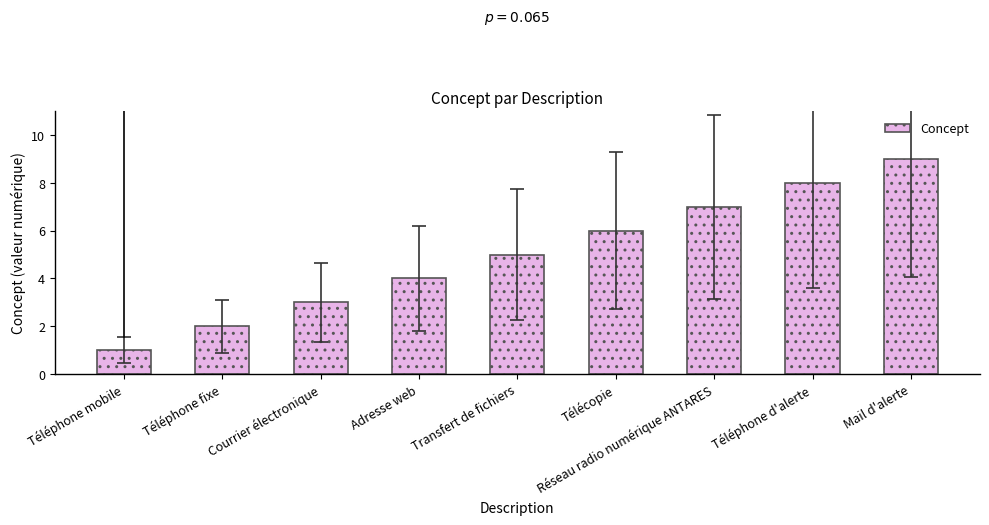

How many data points does each series have?

9